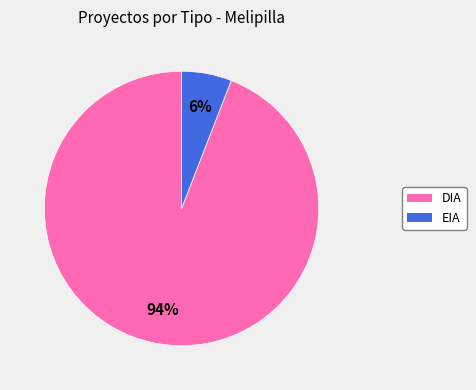

Which has a higher value, EIA or DIA?

DIA